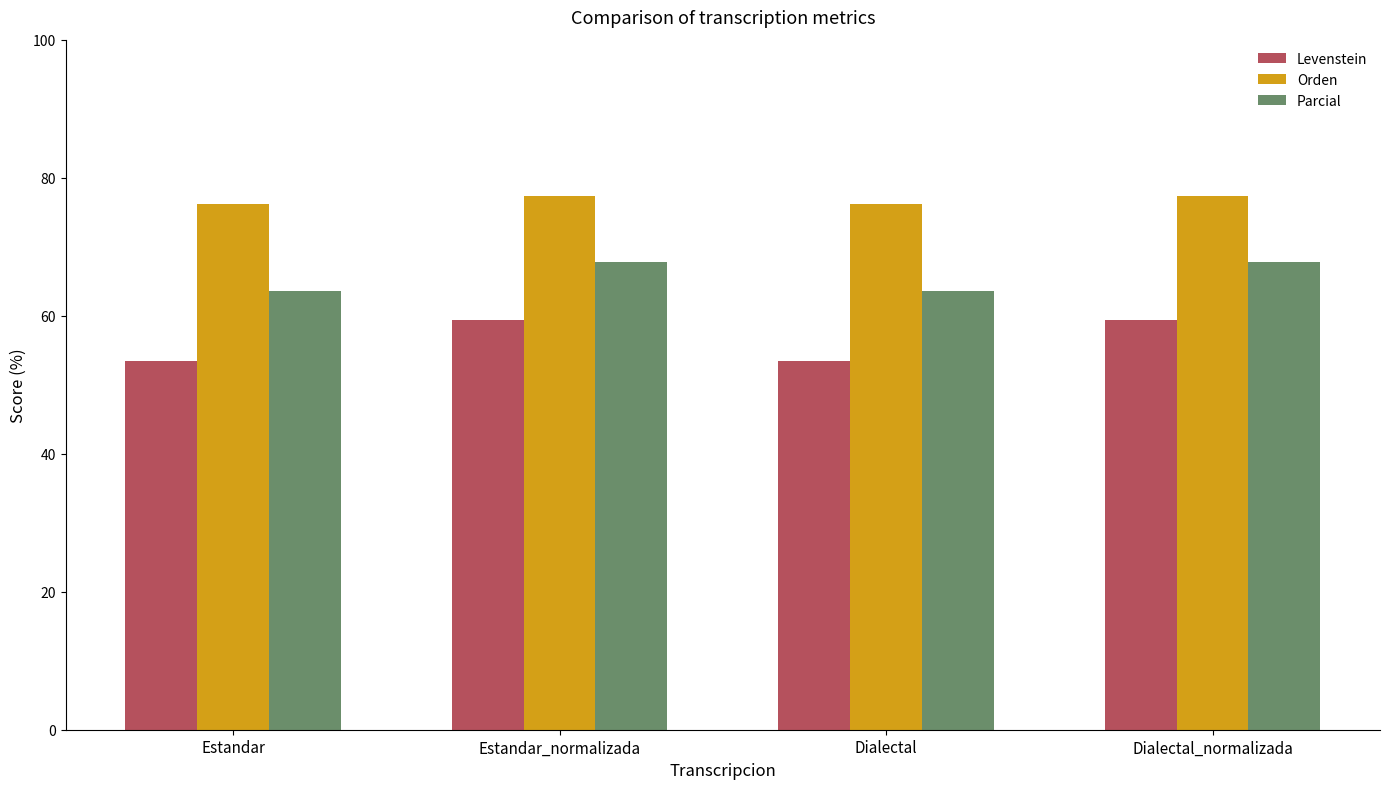

Reading left to right, extract all data points from this chart.

Levenstein: Estandar=53.5	Estandar_normalizada=59.4	Dialectal=53.5	Dialectal_normalizada=59.4
Orden: Estandar=76.2	Estandar_normalizada=77.4	Dialectal=76.2	Dialectal_normalizada=77.4
Parcial: Estandar=63.6	Estandar_normalizada=67.7	Dialectal=63.6	Dialectal_normalizada=67.7